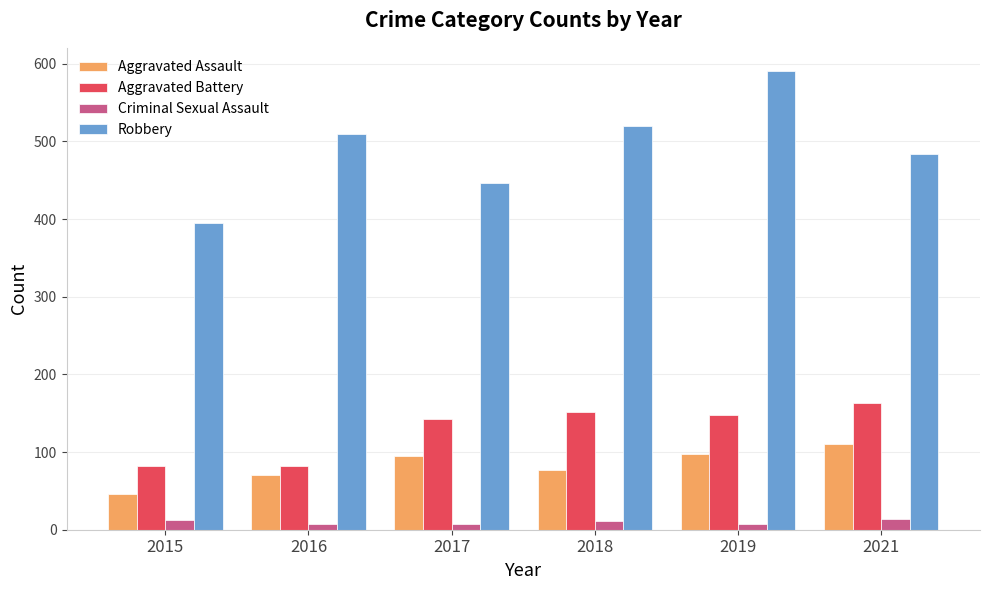

Rank the series at 2017 from lowest to highest value.

Criminal Sexual Assault, Aggravated Assault, Aggravated Battery, Robbery